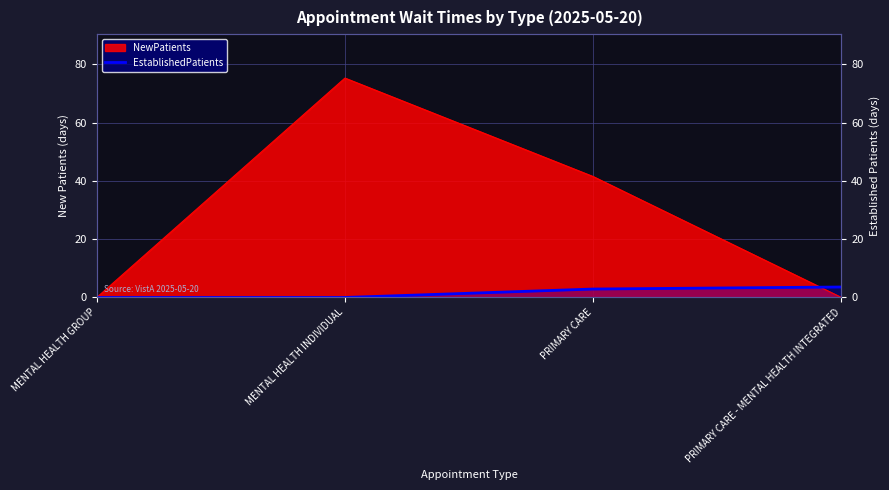

Where does the data first go above 2?

PRIMARY CARE